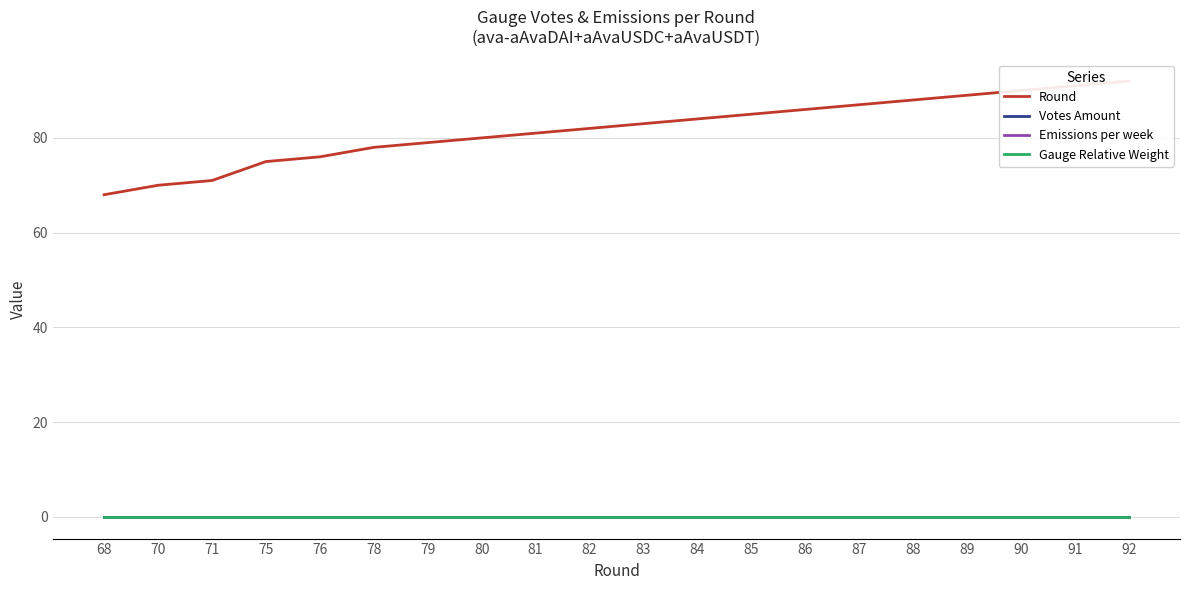

The Round series shows 38 at 92. True or false?

False